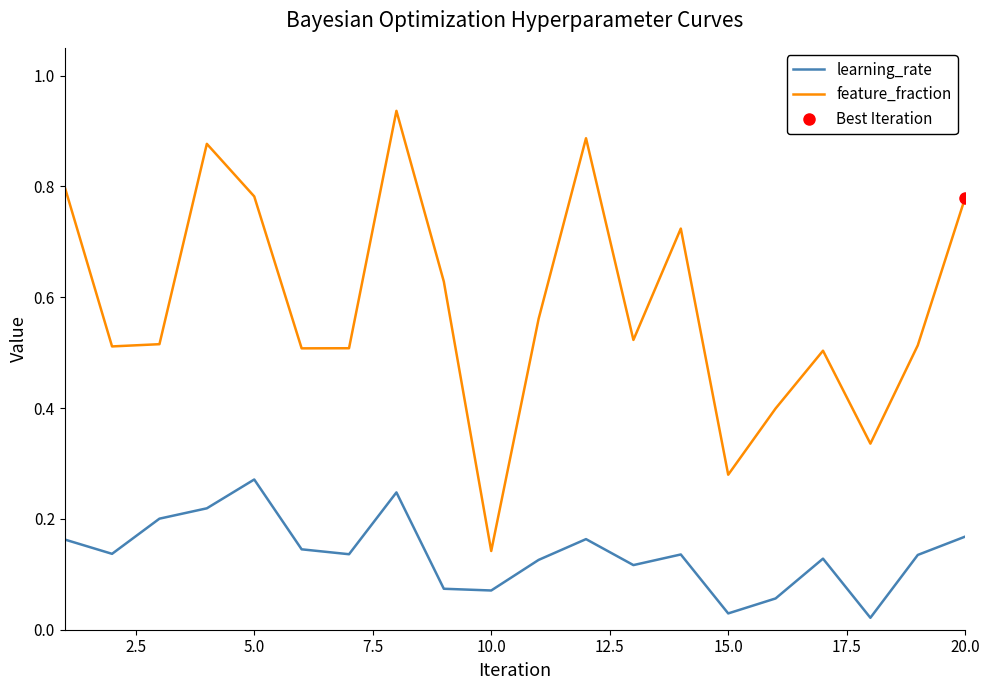

True or false: feature_fraction and learning_rate cross at least once.

False